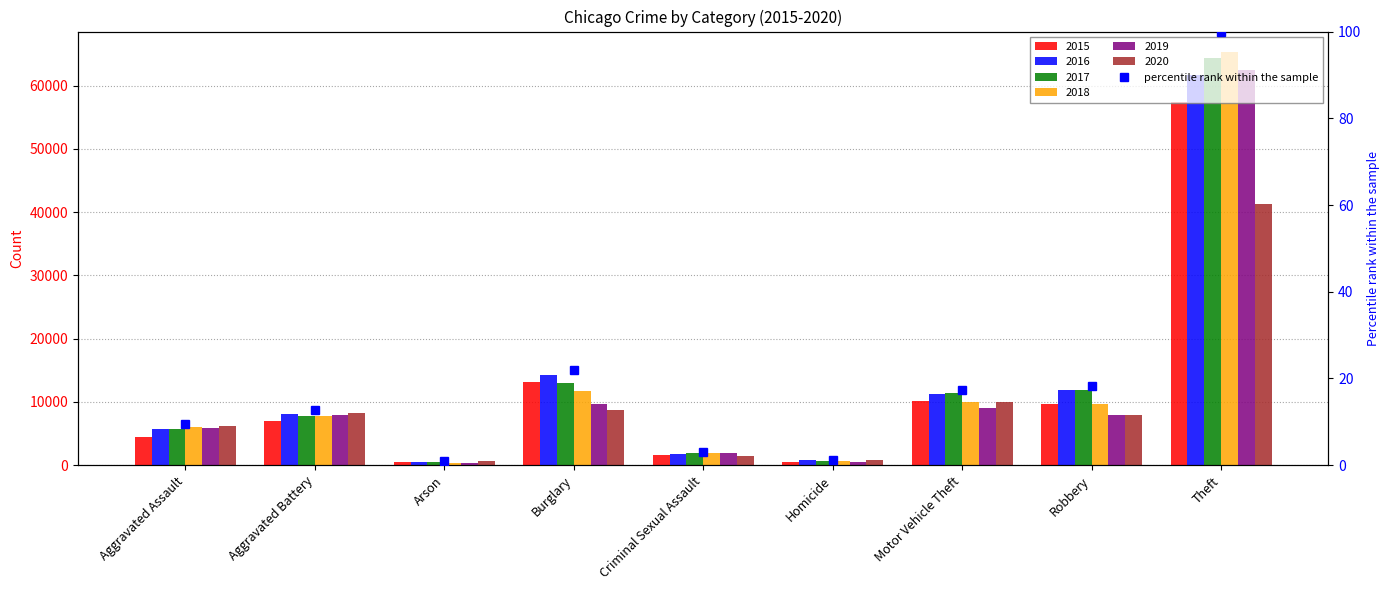

What position from the left is Burglary?

4